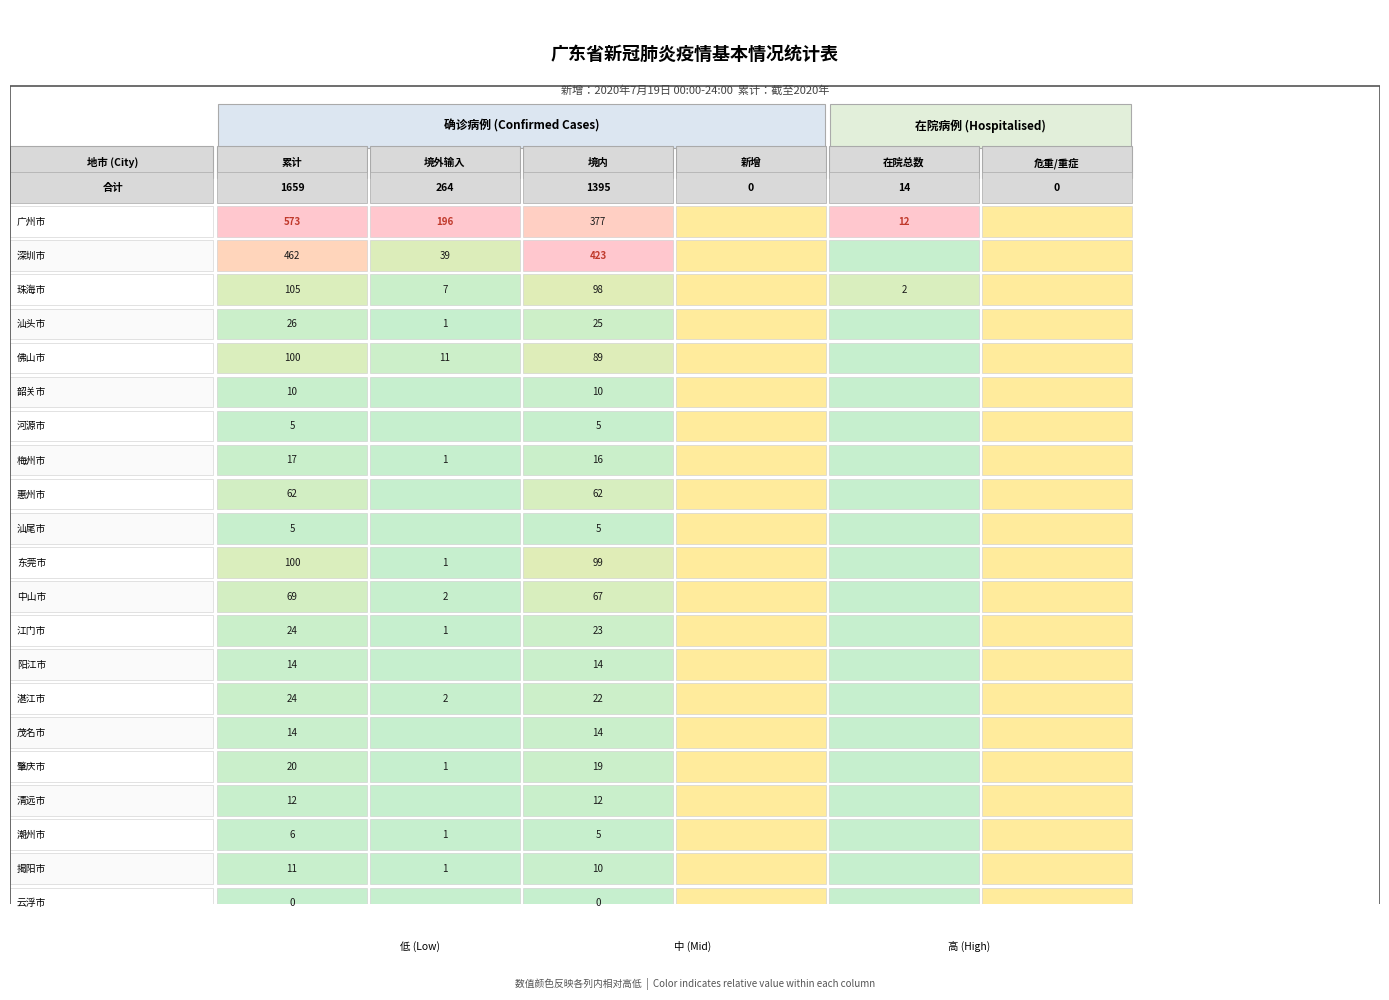

Count the number of data series in this chart.

21